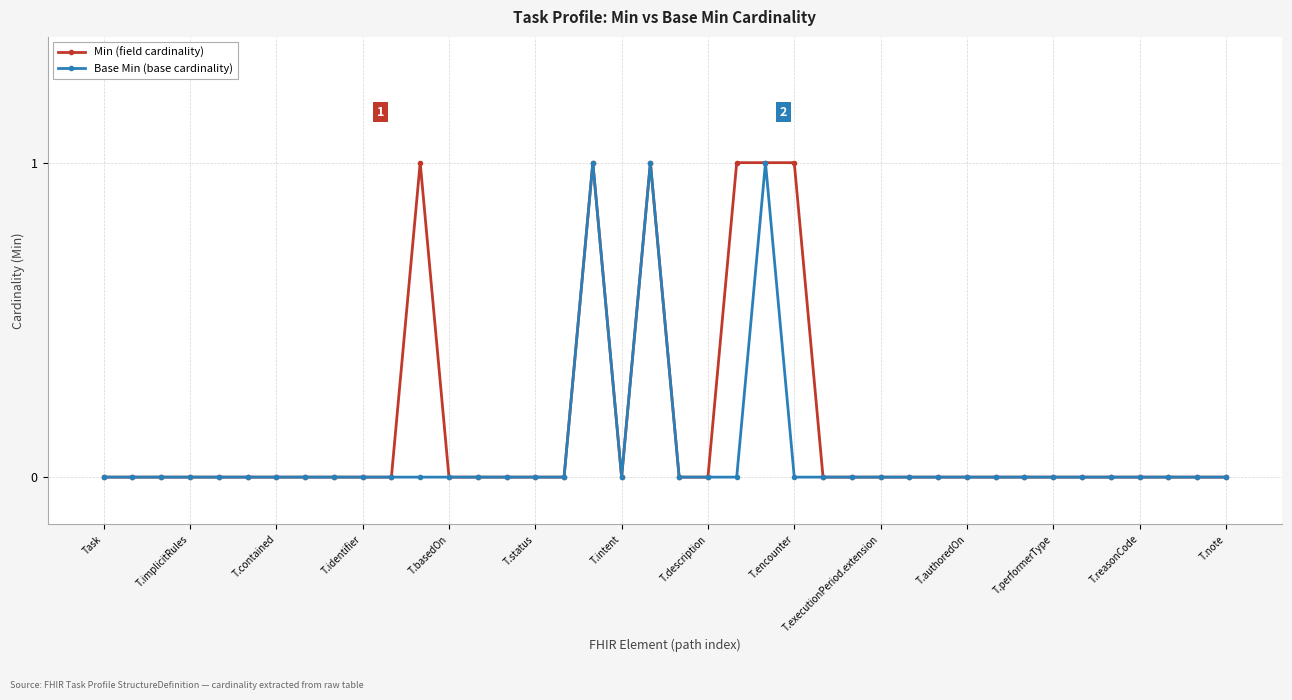

True or false: Base Min (base cardinality) has more than 0 interior local peaks.

True